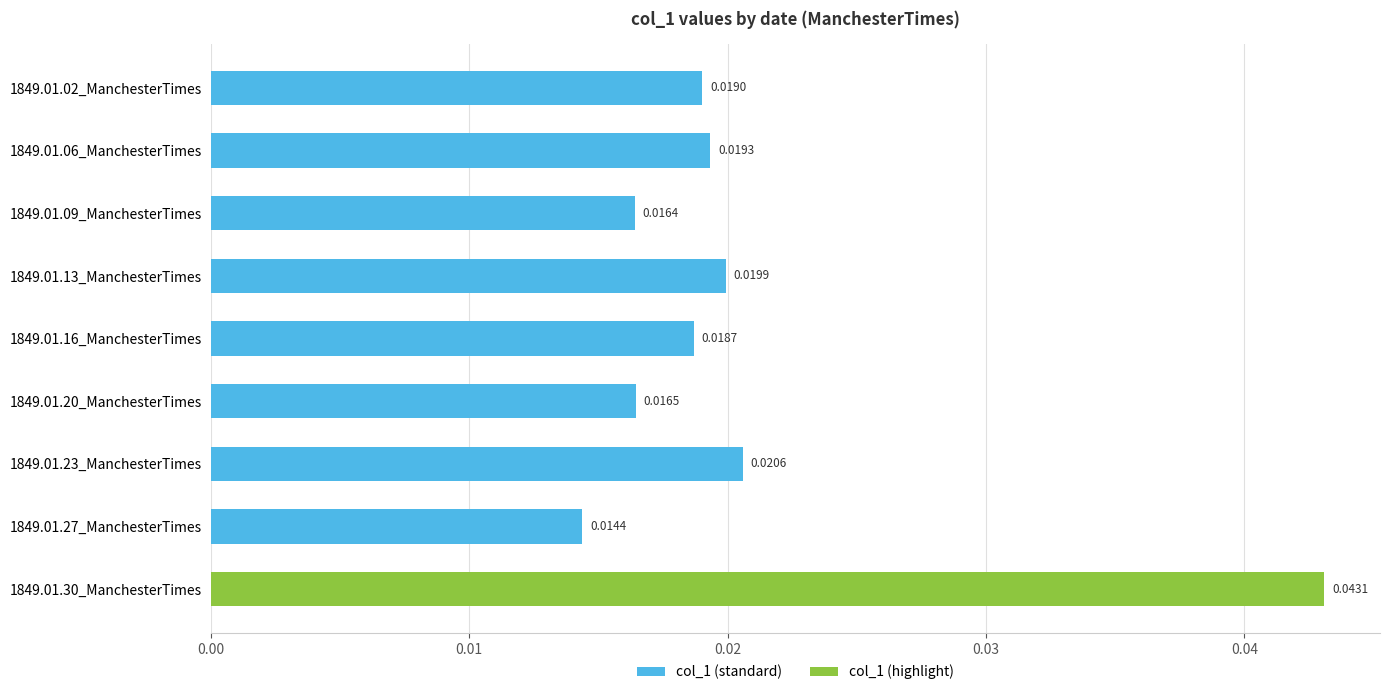

Between 1849.01.16_ManchesterTimes and 1849.01.30_ManchesterTimes, which is larger?

1849.01.30_ManchesterTimes